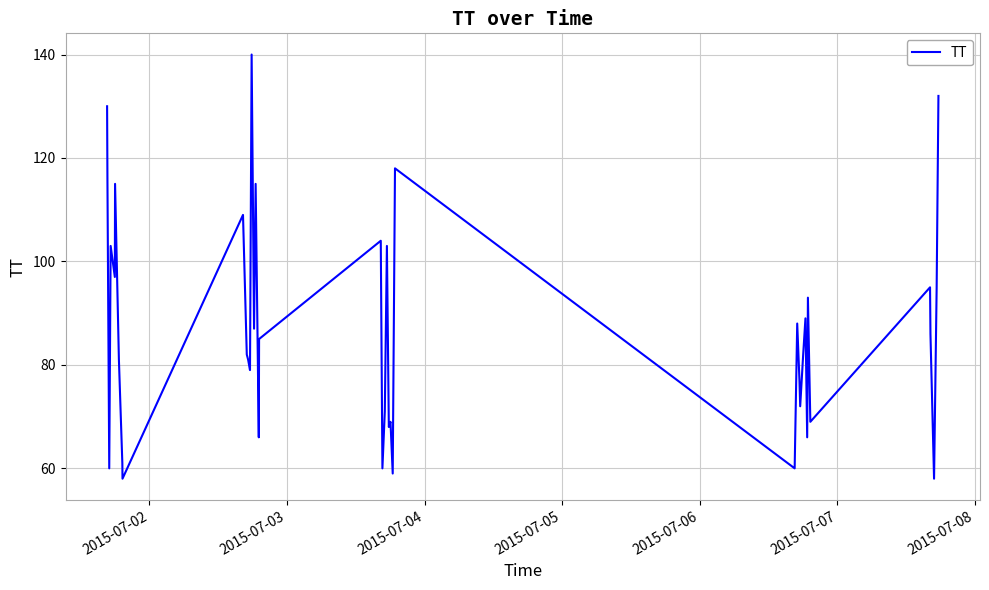

What is the greatest value displayed?

140